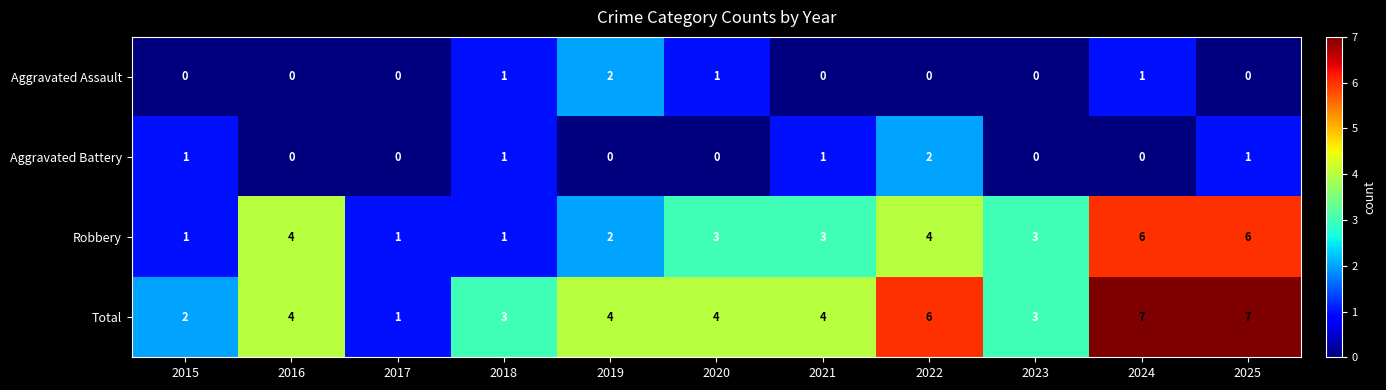

The Total series shows 9 at 2022. True or false?

False